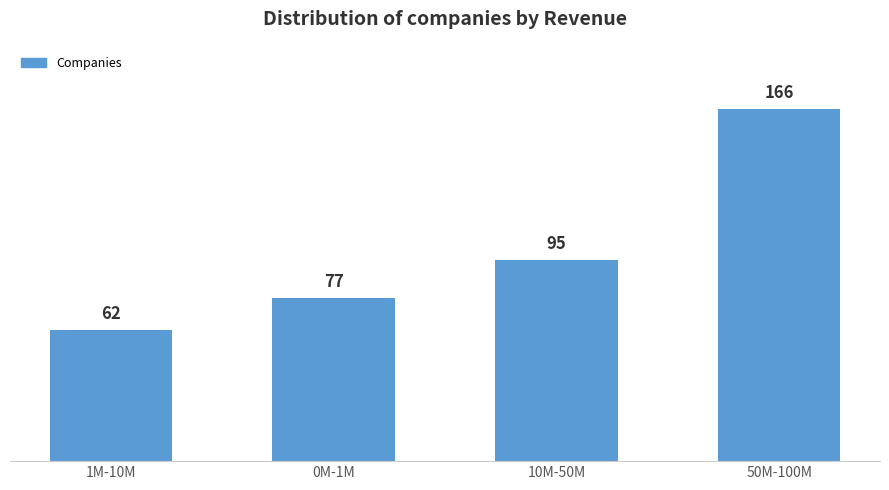

What is the sum of the values at 10M-50M and 1M-10M?

157